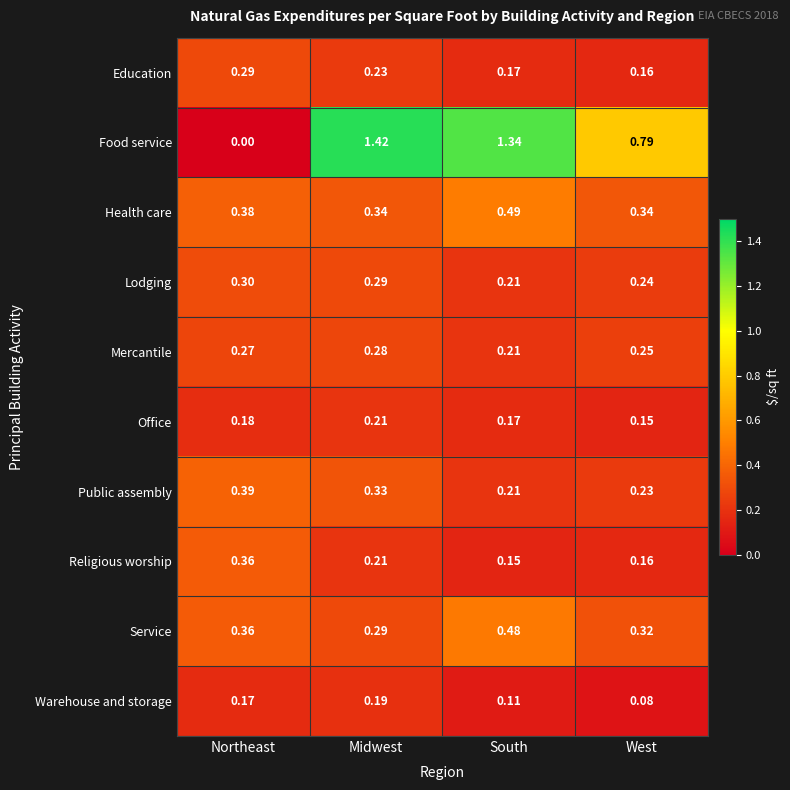

Which label corresponds to the smallest value in the chart?

Northeast